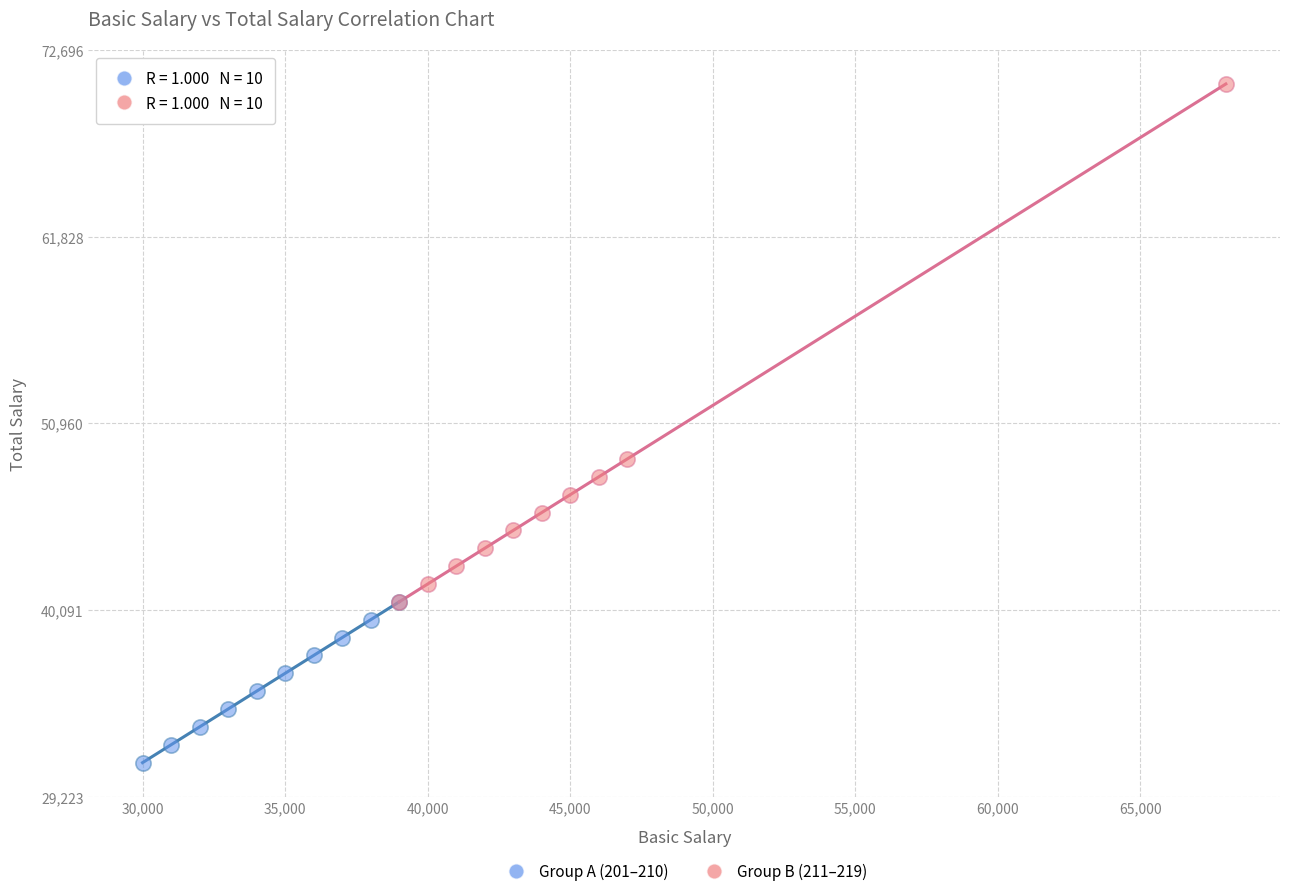

Which series has the widest spread of Y values?

Group B (211–219)